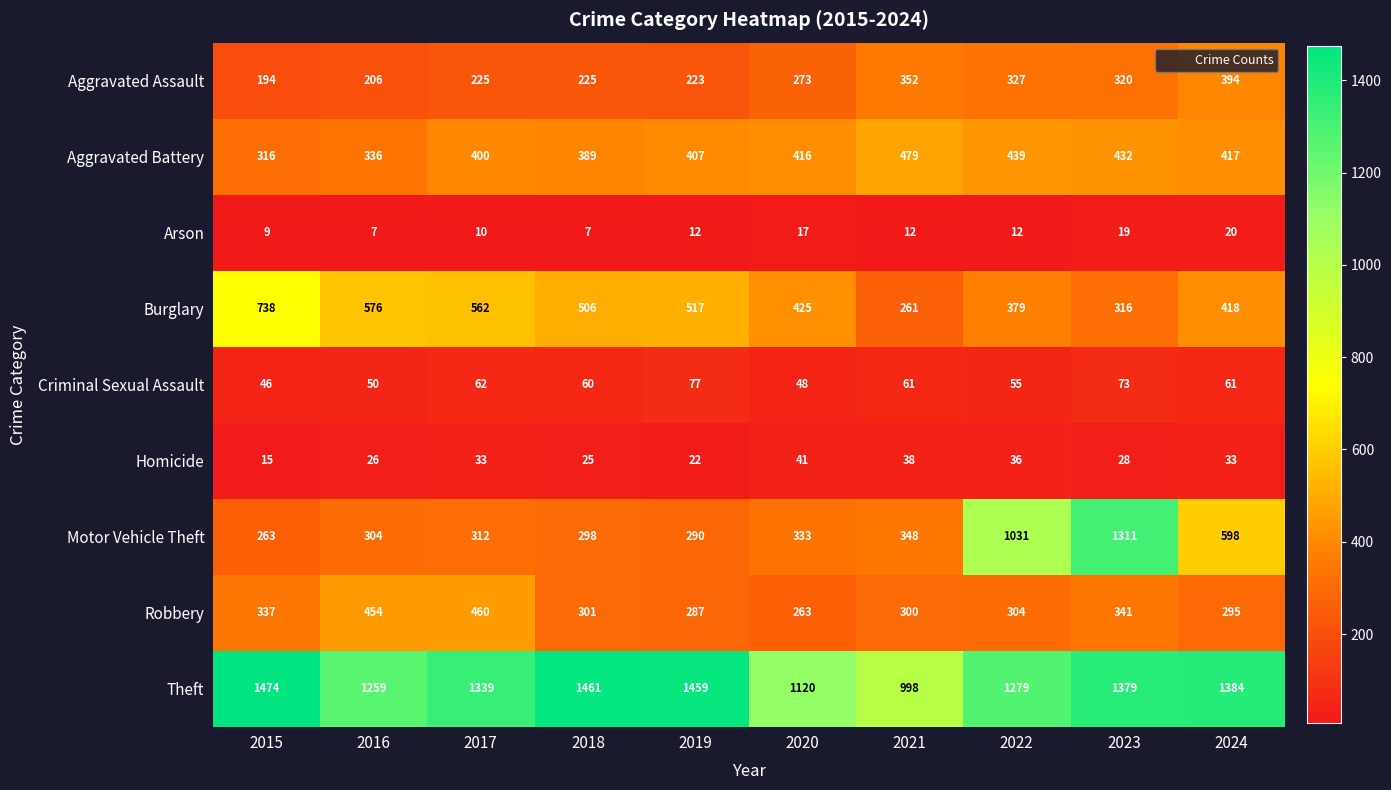

At 2024, list the series in order from largest to smallest.

Theft, Motor Vehicle Theft, Burglary, Aggravated Battery, Aggravated Assault, Robbery, Criminal Sexual Assault, Homicide, Arson